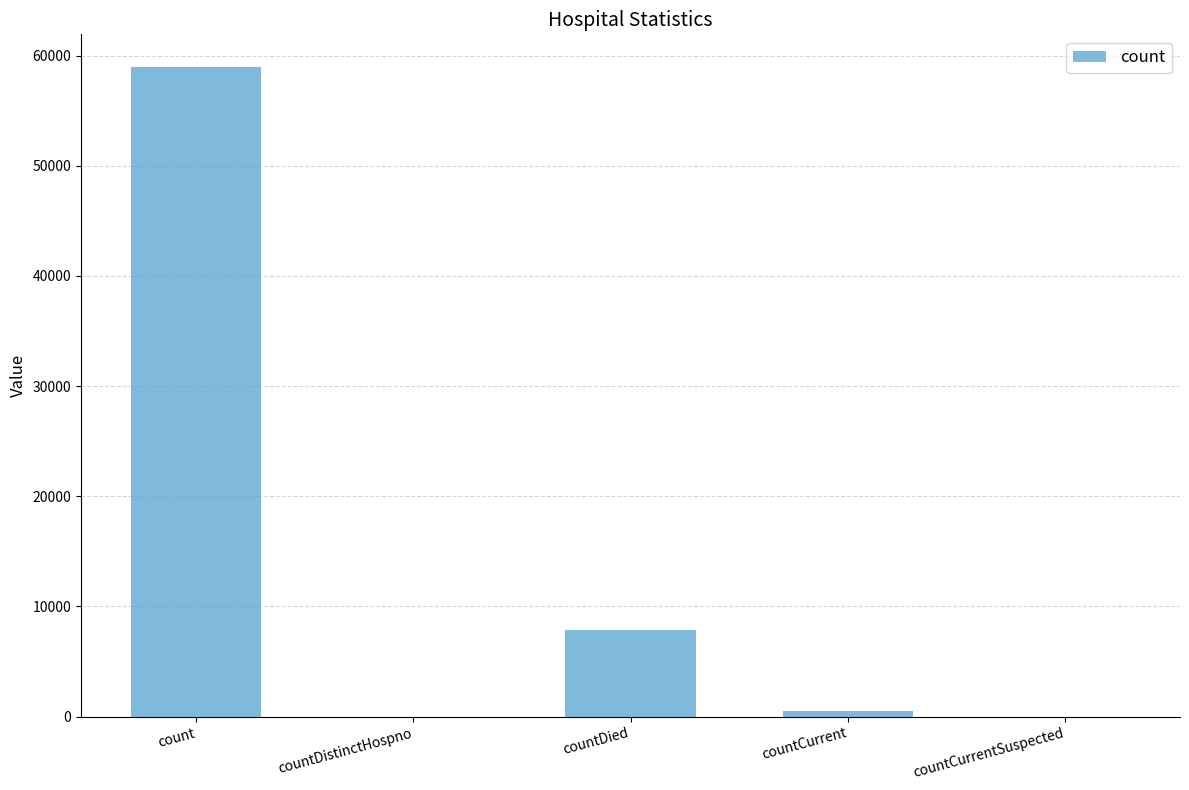

What is the change in value from countDistinctHospno to countDied?

+7832